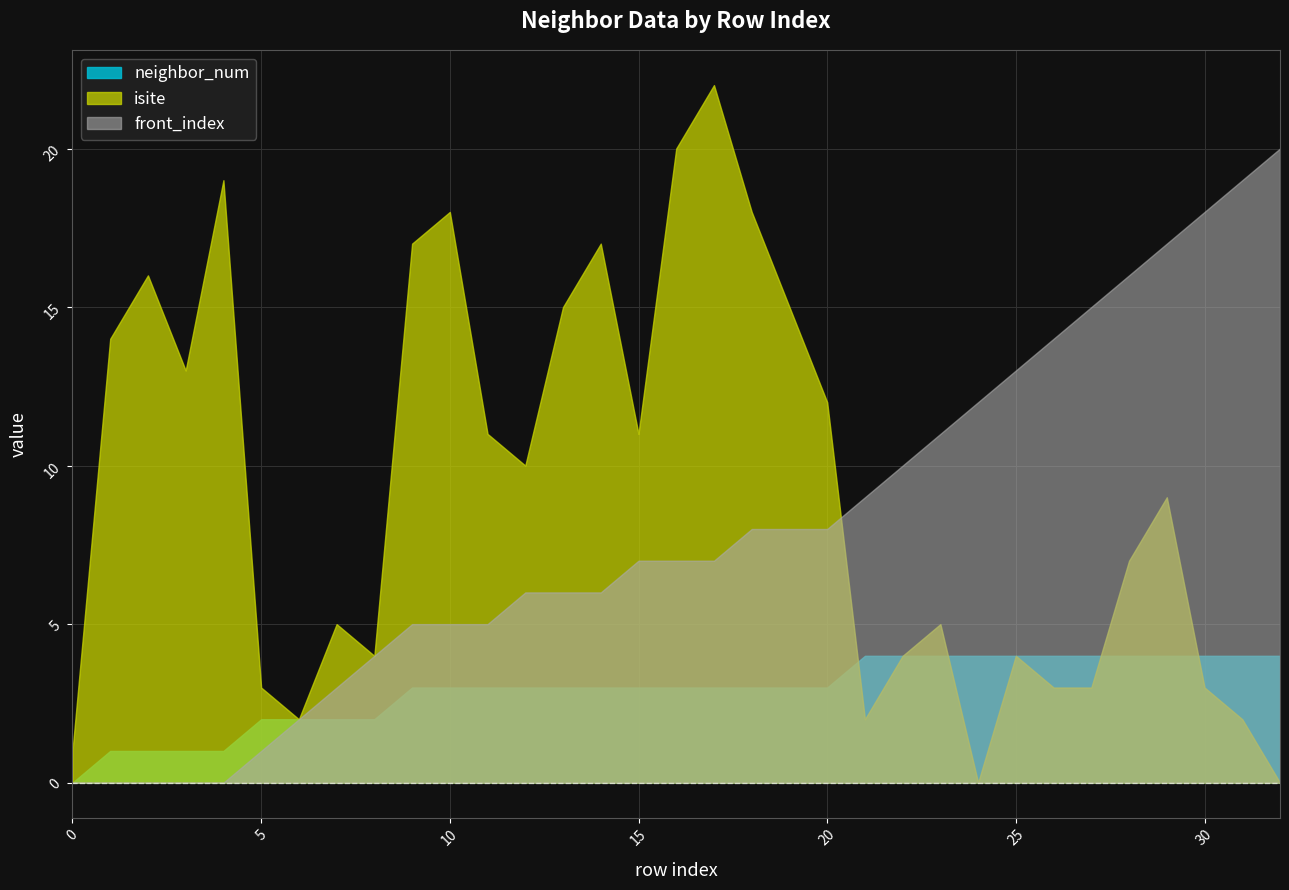

At which category is the sum across all series the highest?

17